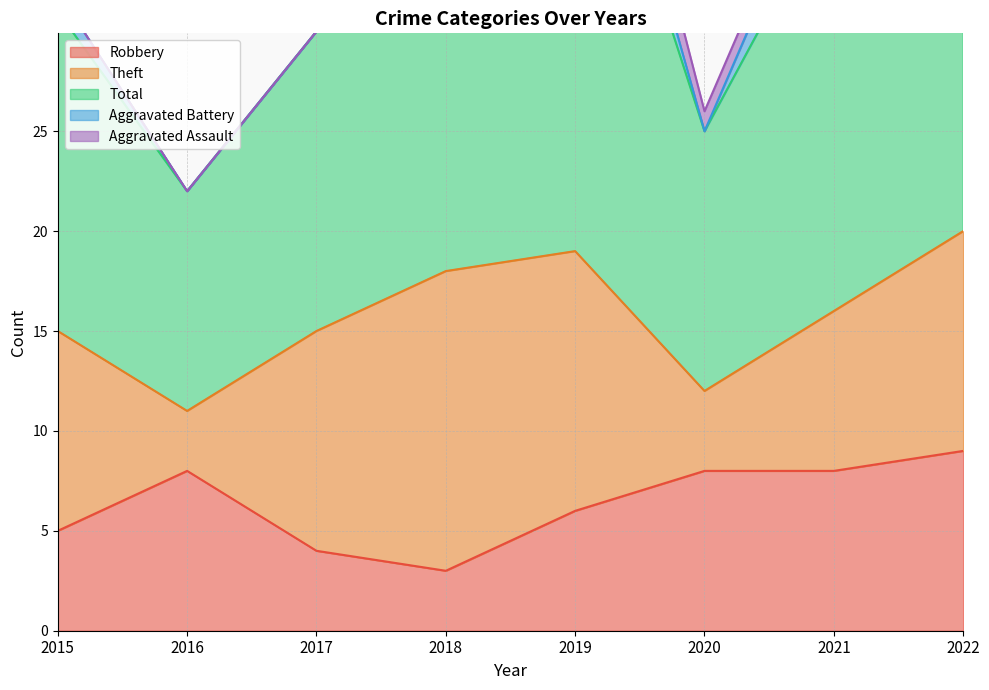

Read the Aggravated Battery value at 2021.

3